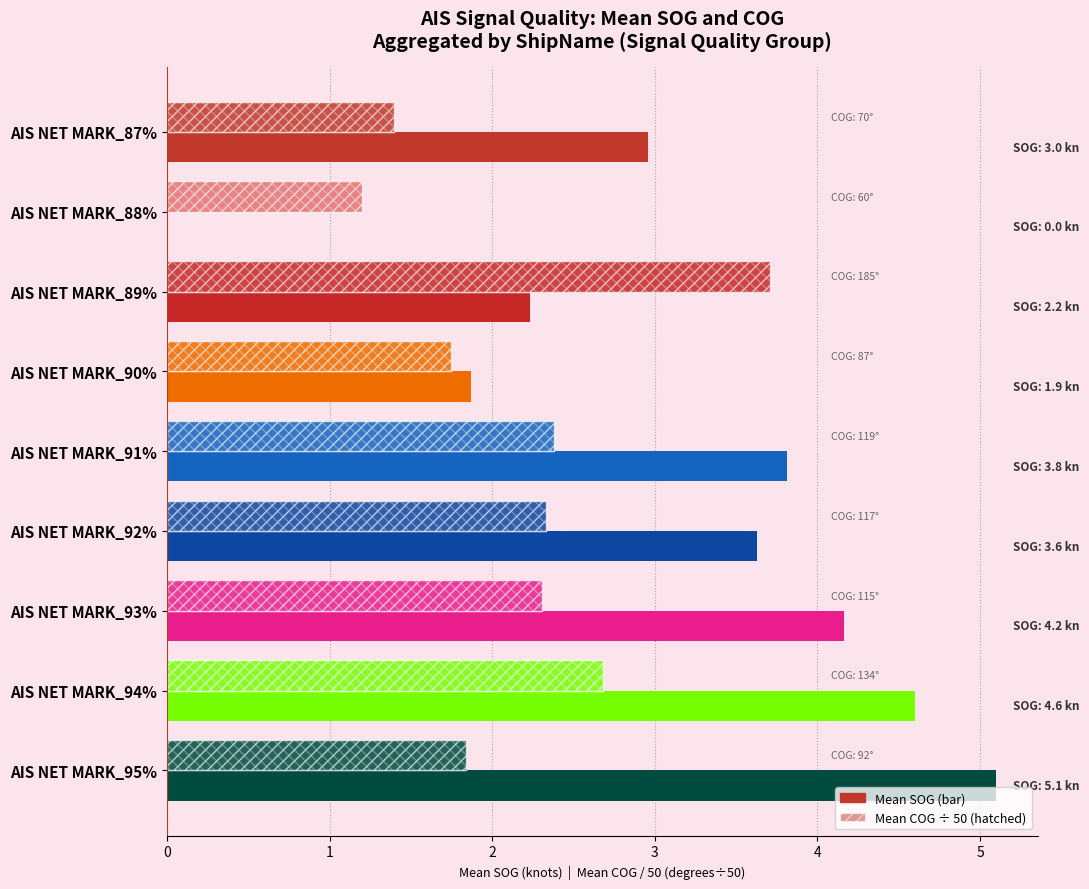

Rank the series by their average value, from highest to lowest.

Mean SOG, Mean COG (÷50)